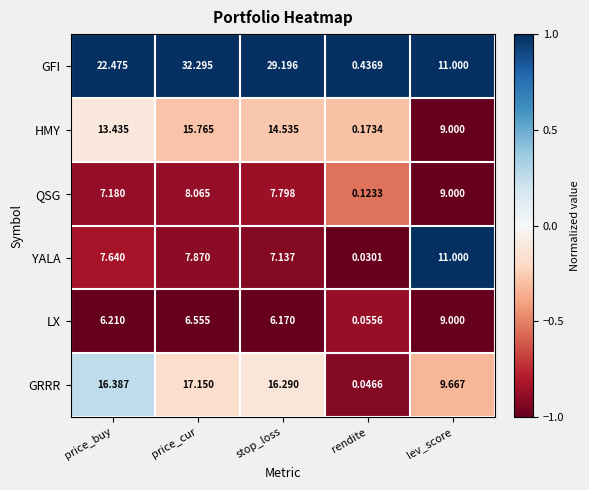

Is the value of HMY at price_cur greater than the value of GFI at price_cur?

No